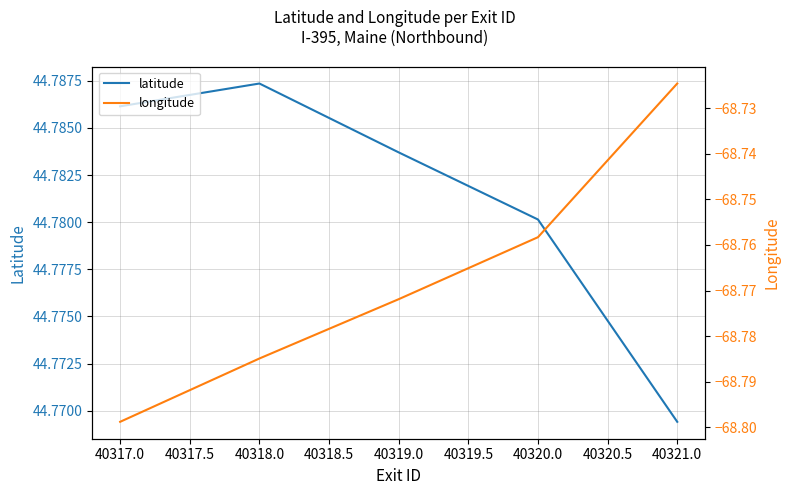

Rank the categories by latitude value from lowest to highest.

40321.0, 40320.0, 40319.0, 40317.0, 40318.0